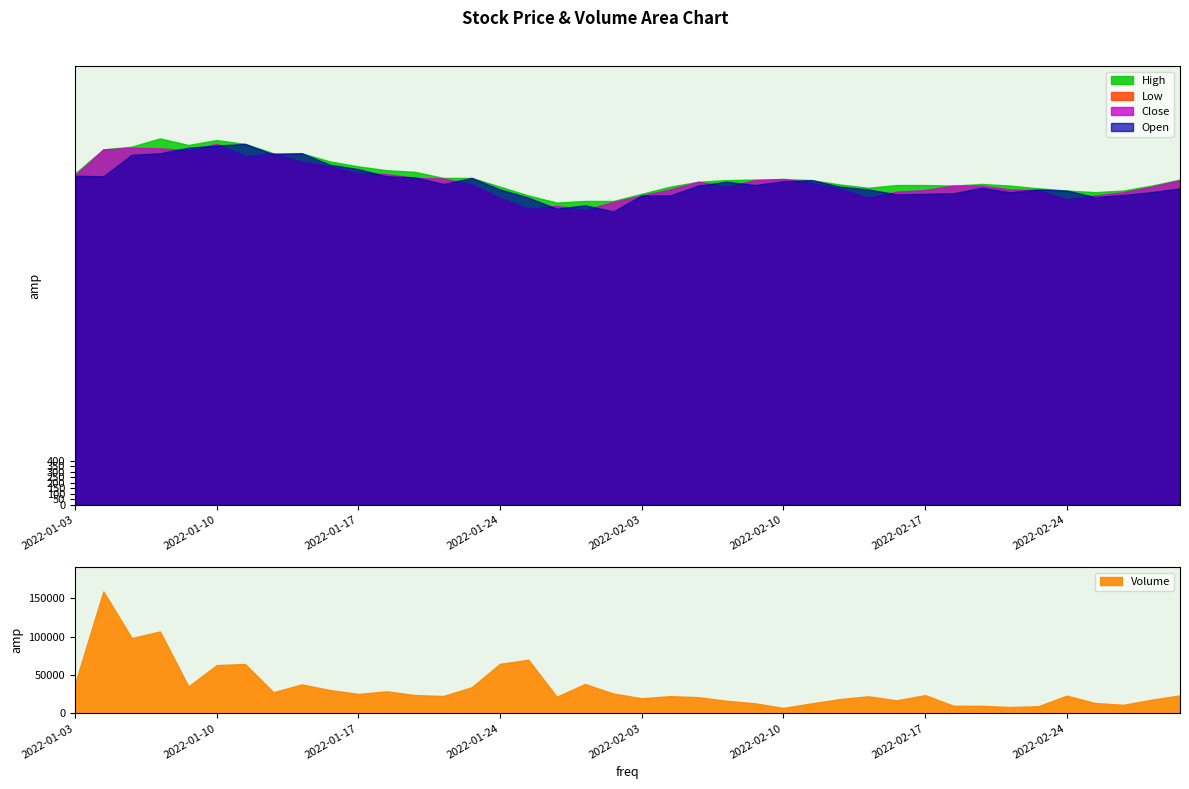

What is the spread (max minus min) of values at 2022-02-15?

1000